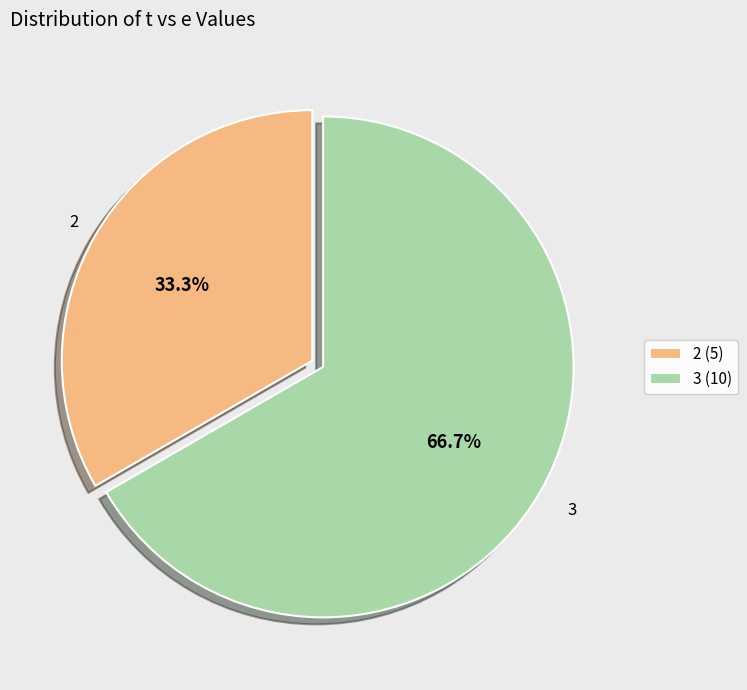

Which has a higher value, 2 (5) or 3 (10)?

3 (10)